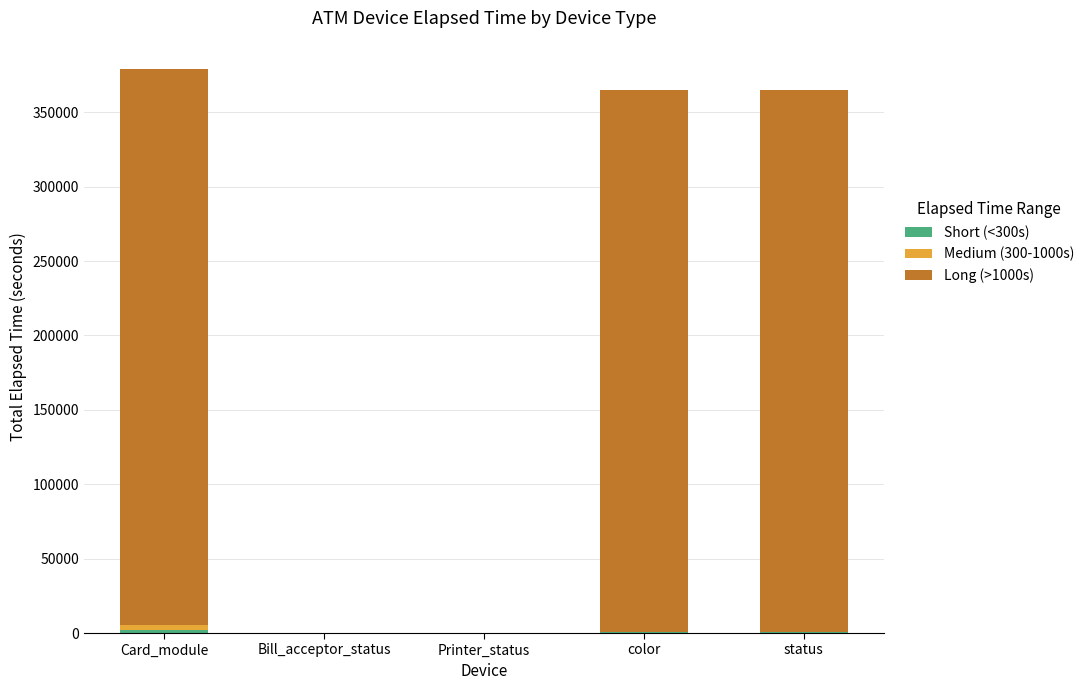

List the series in order of their peak value, lowest first.

Short (<300s), Medium (300-1000s), Long (>1000s)